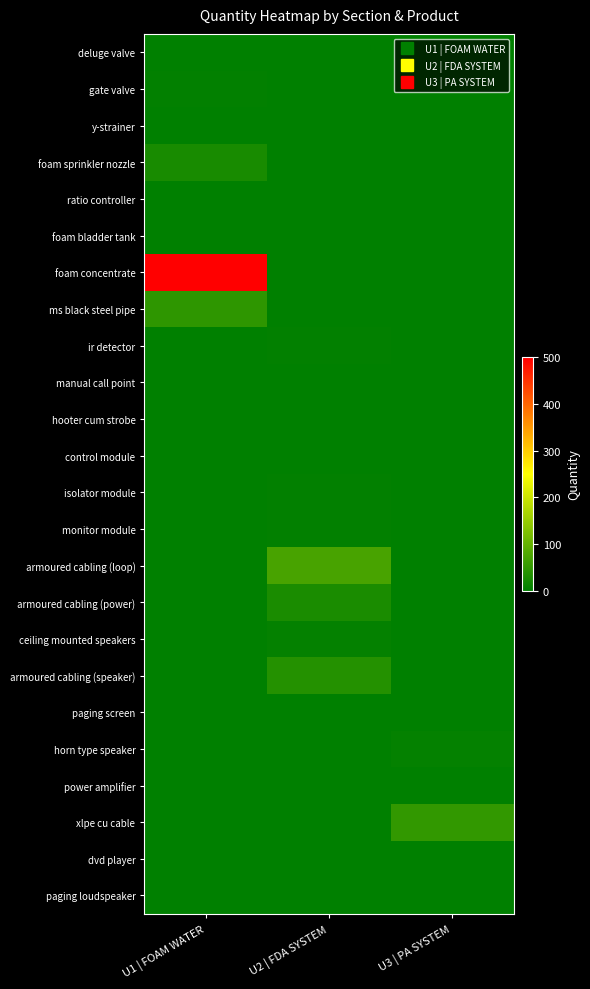

At how many categories does at least one series exceed 423?

1